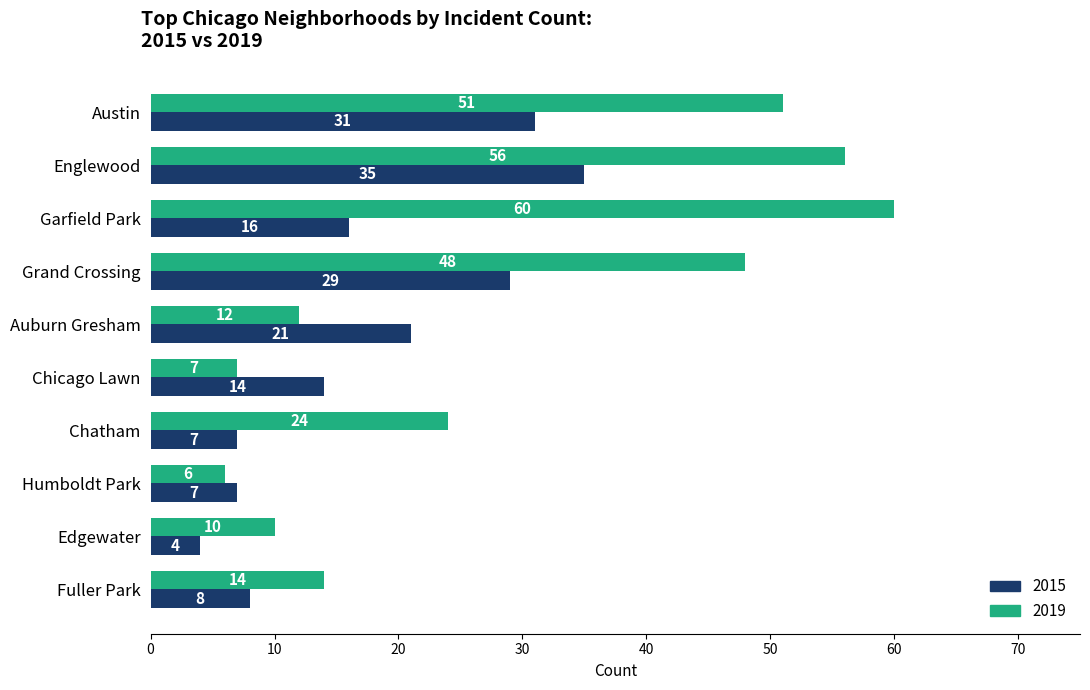

What is the minimum value for 2015?

4